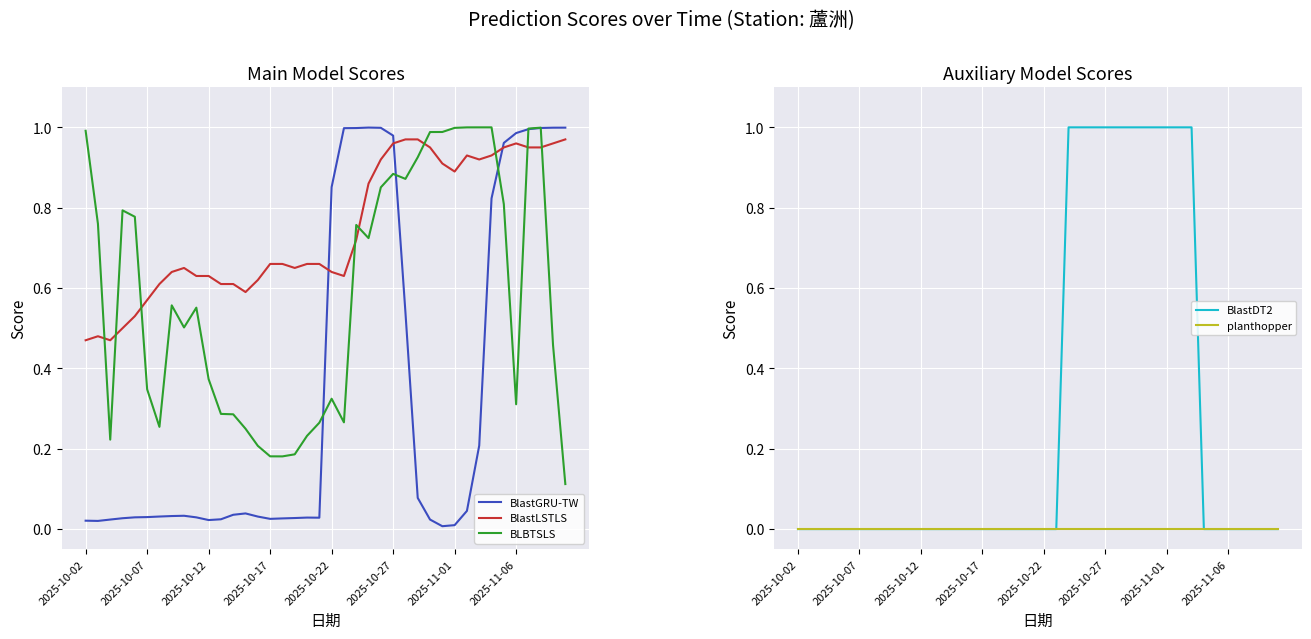

How many distinct data groups are displayed?

5